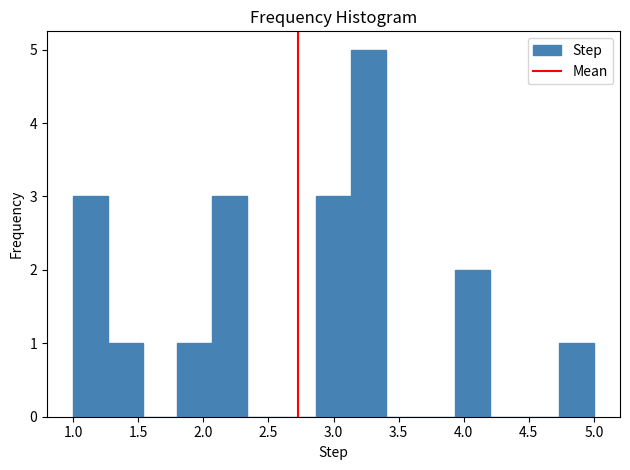

Reading left to right, transcribe this chart: for each bar, give the range it covers on the x-axis and its height. Neither the bar edges nor the heights are printed on the chart, so give them approximately, as read against the axes.

1.00 to 1.25: 3
1.25 to 1.55: 1
1.55 to 1.80: 0
1.80 to 2.05: 1
2.05 to 2.35: 3
2.35 to 2.60: 0
2.60 to 2.85: 0
2.85 to 3.15: 3
3.15 to 3.40: 5
3.40 to 3.65: 0
3.65 to 3.95: 0
3.95 to 4.20: 2
4.20 to 4.45: 0
4.45 to 4.75: 0
4.75 to 5.00: 1